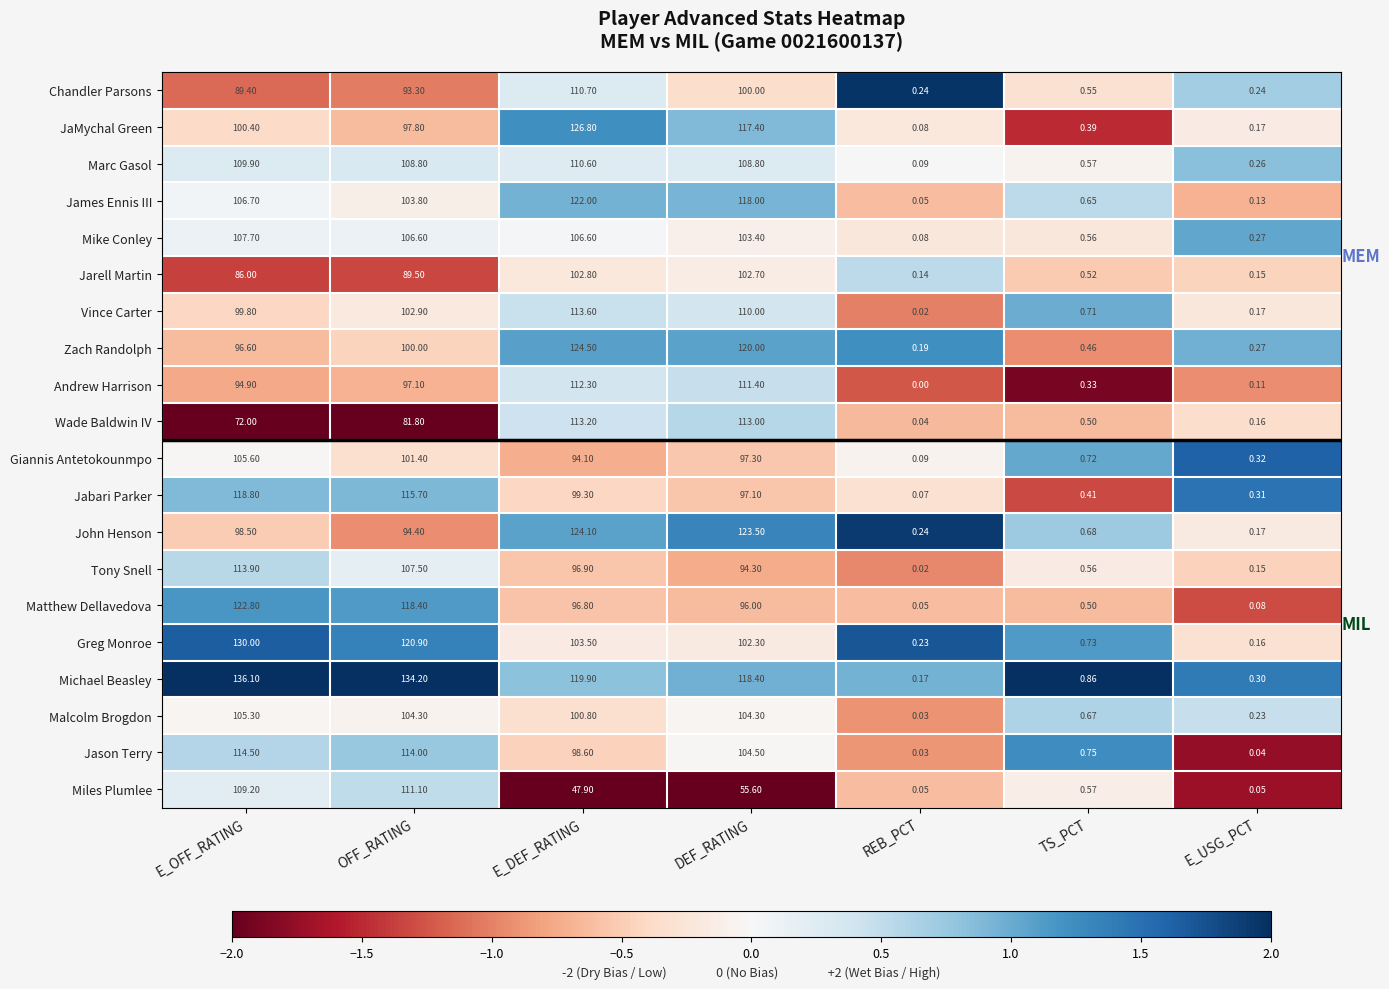

How many data points in Tony Snell are above 94?

4